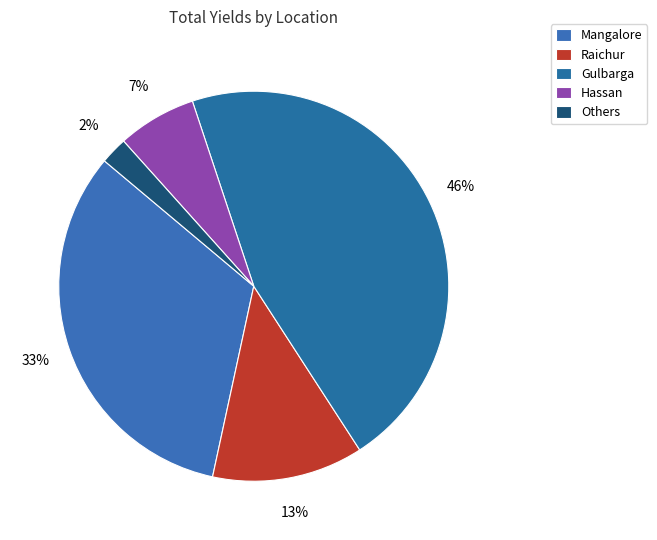

Is it true that Gulbarga is 46% of the pie?

True